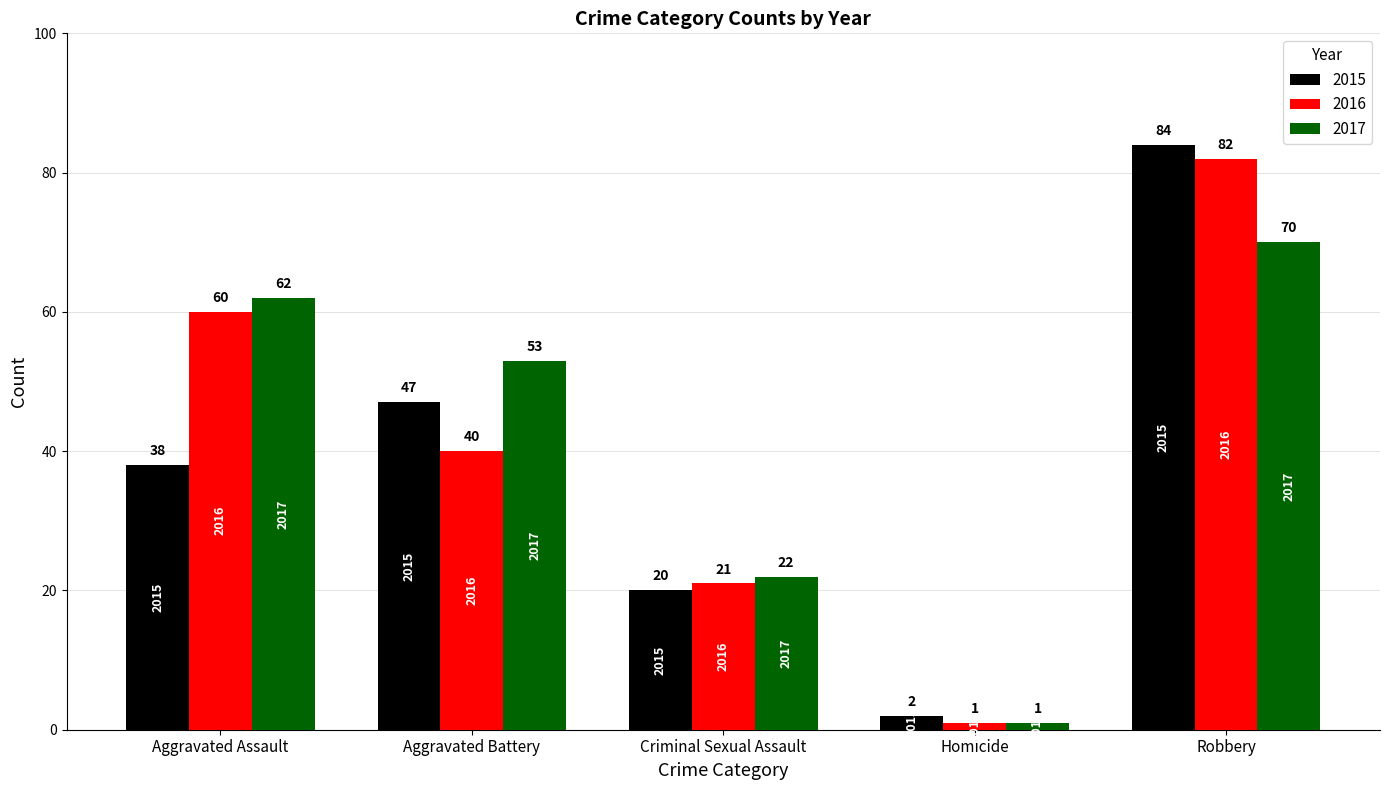

What is the sum of the 2017 values at Criminal Sexual Assault and Aggravated Battery?

75